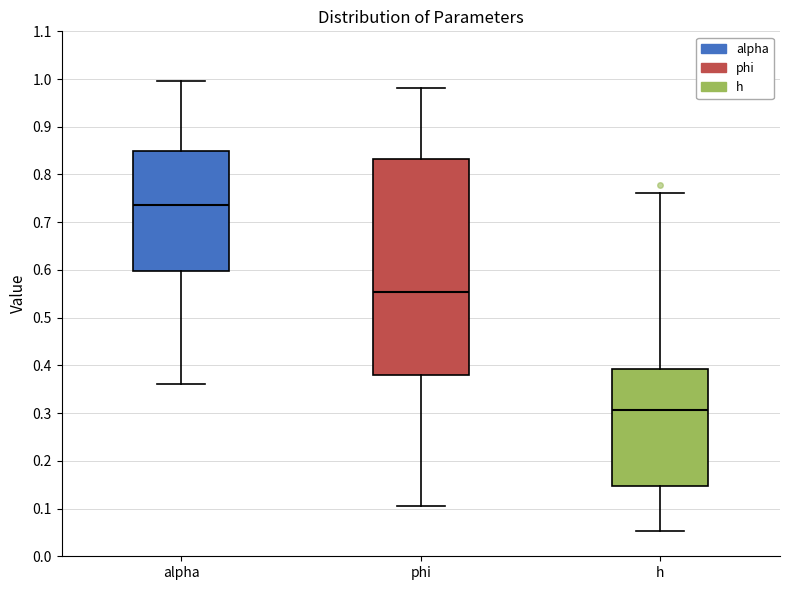

Reading left to right, read every box against the y-axis: the position of its median line, the range the box covers, and the ends of its whiskers. The values are not printed on the chart, so give them approximately, as read against the axis.

alpha: median 0.74, box 0.60 to 0.85, whiskers 0.36 to 1.00
phi: median 0.55, box 0.38 to 0.83, whiskers 0.11 to 0.98
h: median 0.31, box 0.15 to 0.39, whiskers 0.05 to 0.76